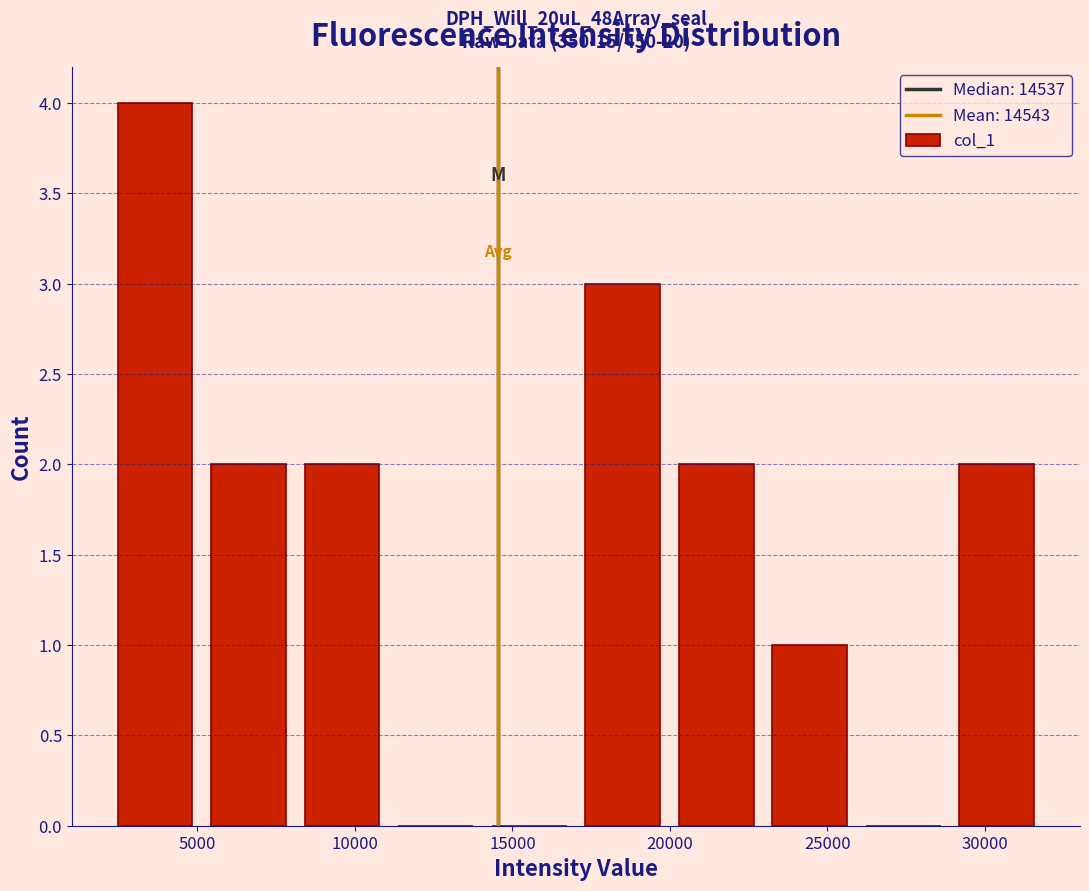

Which range on the x-axis has the tallest bar?

2000 to 5000